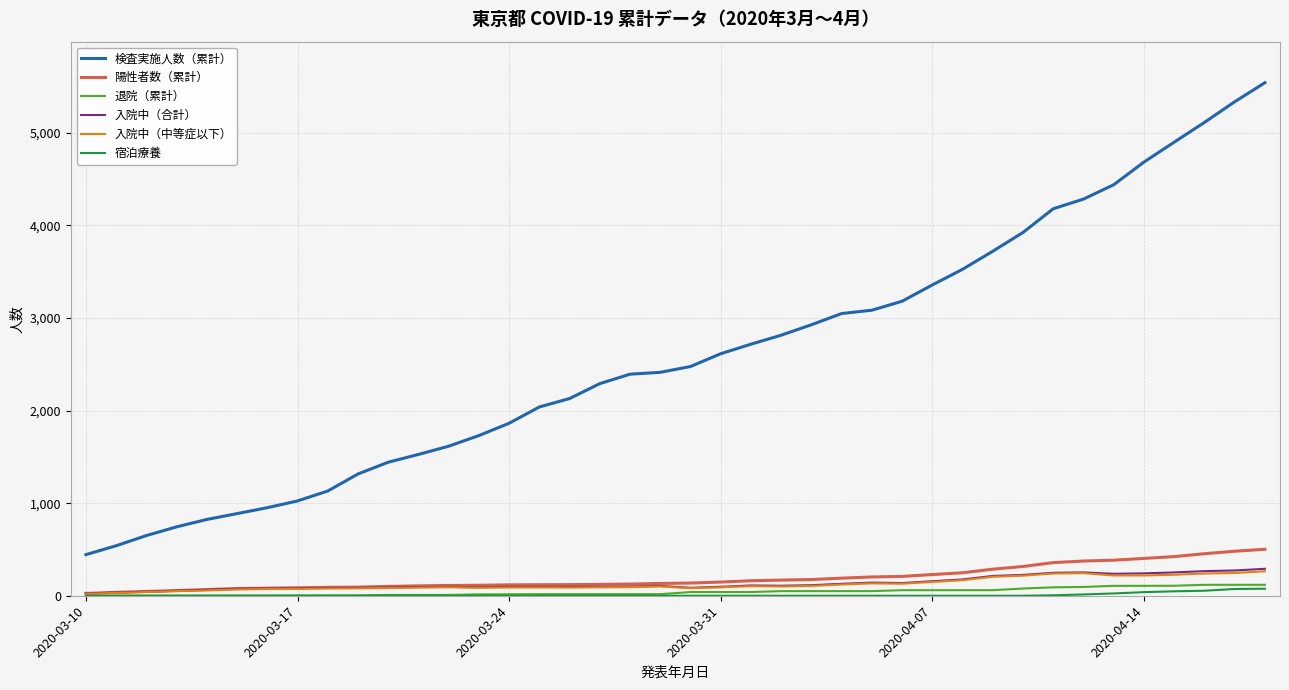

What is the difference between the second highest and second lowest values in the 宿泊療養 series?

73